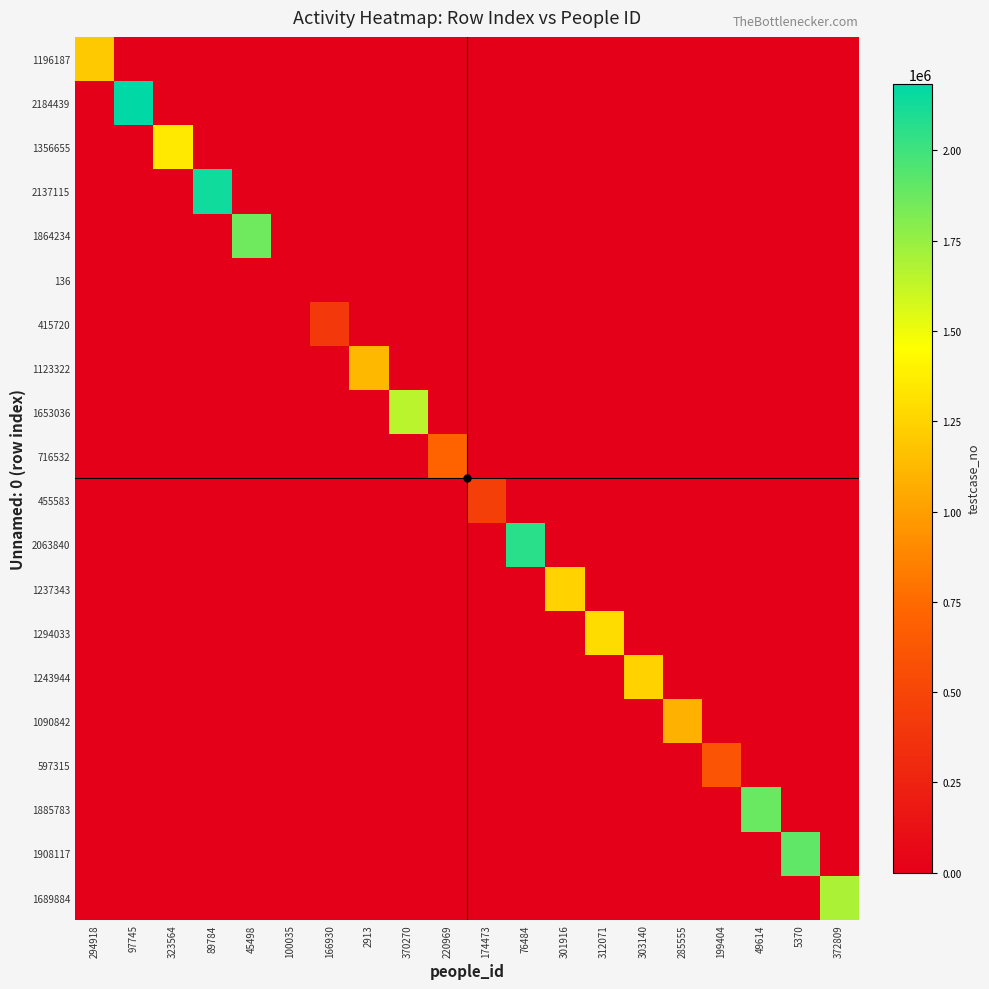

Reading left to right, transcribe all the data shown in this chart.

1196187: 294918=1196188	97745=0	323564=0	89784=0	45498=0	100035=0	166930=0	2913=0	370270=0	220969=0	174473=0	76484=0	301916=0	312071=0	303140=0	285555=0	199404=0	49614=0	5370=0	372809=0
2184439: 294918=0	97745=2184440	323564=0	89784=0	45498=0	100035=0	166930=0	2913=0	370270=0	220969=0	174473=0	76484=0	301916=0	312071=0	303140=0	285555=0	199404=0	49614=0	5370=0	372809=0
1356655: 294918=0	97745=0	323564=1356656	89784=0	45498=0	100035=0	166930=0	2913=0	370270=0	220969=0	174473=0	76484=0	301916=0	312071=0	303140=0	285555=0	199404=0	49614=0	5370=0	372809=0
2137115: 294918=0	97745=0	323564=0	89784=2137116	45498=0	100035=0	166930=0	2913=0	370270=0	220969=0	174473=0	76484=0	301916=0	312071=0	303140=0	285555=0	199404=0	49614=0	5370=0	372809=0
1864234: 294918=0	97745=0	323564=0	89784=0	45498=1864235	100035=0	166930=0	2913=0	370270=0	220969=0	174473=0	76484=0	301916=0	312071=0	303140=0	285555=0	199404=0	49614=0	5370=0	372809=0
136: 294918=0	97745=0	323564=0	89784=0	45498=0	100035=137	166930=0	2913=0	370270=0	220969=0	174473=0	76484=0	301916=0	312071=0	303140=0	285555=0	199404=0	49614=0	5370=0	372809=0
415720: 294918=0	97745=0	323564=0	89784=0	45498=0	100035=0	166930=415721	2913=0	370270=0	220969=0	174473=0	76484=0	301916=0	312071=0	303140=0	285555=0	199404=0	49614=0	5370=0	372809=0
1123322: 294918=0	97745=0	323564=0	89784=0	45498=0	100035=0	166930=0	2913=1123323	370270=0	220969=0	174473=0	76484=0	301916=0	312071=0	303140=0	285555=0	199404=0	49614=0	5370=0	372809=0
1653036: 294918=0	97745=0	323564=0	89784=0	45498=0	100035=0	166930=0	2913=0	370270=1653037	220969=0	174473=0	76484=0	301916=0	312071=0	303140=0	285555=0	199404=0	49614=0	5370=0	372809=0
716532: 294918=0	97745=0	323564=0	89784=0	45498=0	100035=0	166930=0	2913=0	370270=0	220969=716533	174473=0	76484=0	301916=0	312071=0	303140=0	285555=0	199404=0	49614=0	5370=0	372809=0
455583: 294918=0	97745=0	323564=0	89784=0	45498=0	100035=0	166930=0	2913=0	370270=0	220969=0	174473=455584	76484=0	301916=0	312071=0	303140=0	285555=0	199404=0	49614=0	5370=0	372809=0
2063840: 294918=0	97745=0	323564=0	89784=0	45498=0	100035=0	166930=0	2913=0	370270=0	220969=0	174473=0	76484=2063841	301916=0	312071=0	303140=0	285555=0	199404=0	49614=0	5370=0	372809=0
1237343: 294918=0	97745=0	323564=0	89784=0	45498=0	100035=0	166930=0	2913=0	370270=0	220969=0	174473=0	76484=0	301916=1237344	312071=0	303140=0	285555=0	199404=0	49614=0	5370=0	372809=0
1294033: 294918=0	97745=0	323564=0	89784=0	45498=0	100035=0	166930=0	2913=0	370270=0	220969=0	174473=0	76484=0	301916=0	312071=1294034	303140=0	285555=0	199404=0	49614=0	5370=0	372809=0
1243944: 294918=0	97745=0	323564=0	89784=0	45498=0	100035=0	166930=0	2913=0	370270=0	220969=0	174473=0	76484=0	301916=0	312071=0	303140=1243945	285555=0	199404=0	49614=0	5370=0	372809=0
1090842: 294918=0	97745=0	323564=0	89784=0	45498=0	100035=0	166930=0	2913=0	370270=0	220969=0	174473=0	76484=0	301916=0	312071=0	303140=0	285555=1090843	199404=0	49614=0	5370=0	372809=0
597315: 294918=0	97745=0	323564=0	89784=0	45498=0	100035=0	166930=0	2913=0	370270=0	220969=0	174473=0	76484=0	301916=0	312071=0	303140=0	285555=0	199404=597316	49614=0	5370=0	372809=0
1885783: 294918=0	97745=0	323564=0	89784=0	45498=0	100035=0	166930=0	2913=0	370270=0	220969=0	174473=0	76484=0	301916=0	312071=0	303140=0	285555=0	199404=0	49614=1885784	5370=0	372809=0
1908117: 294918=0	97745=0	323564=0	89784=0	45498=0	100035=0	166930=0	2913=0	370270=0	220969=0	174473=0	76484=0	301916=0	312071=0	303140=0	285555=0	199404=0	49614=0	5370=1908118	372809=0
1689884: 294918=0	97745=0	323564=0	89784=0	45498=0	100035=0	166930=0	2913=0	370270=0	220969=0	174473=0	76484=0	301916=0	312071=0	303140=0	285555=0	199404=0	49614=0	5370=0	372809=1689885